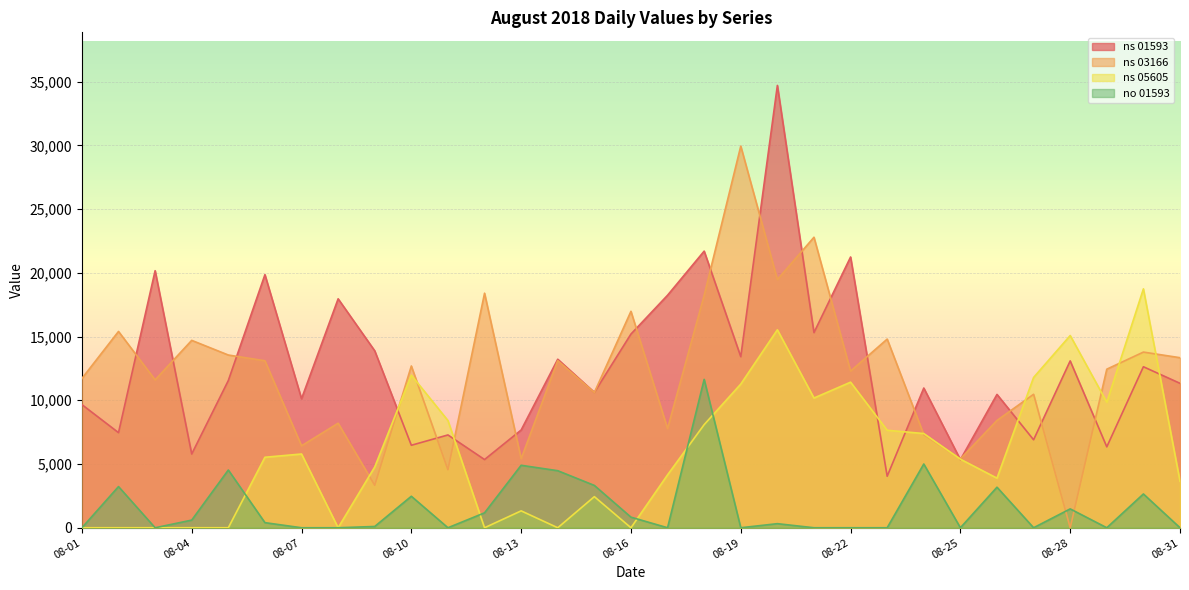

What is the total value across all series at 08-19?

54630